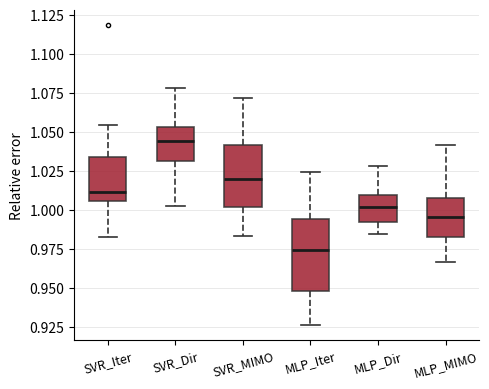

Reading left to right, transcribe this box plot: for each box, give where its median line is, the range the box spans, and where its two whiskers end, as read against the y-axis. The values are not printed on the chart, so give them approximately, as read against the axis.

SVR_Iter: median 1.010, box 1.005 to 1.035, whiskers 0.985 to 1.055
SVR_Dir: median 1.045, box 1.030 to 1.055, whiskers 1.000 to 1.080
SVR_MIMO: median 1.020, box 1.000 to 1.040, whiskers 0.985 to 1.070
MLP_Iter: median 0.975, box 0.950 to 0.995, whiskers 0.925 to 1.025
MLP_Dir: median 1.000, box 0.995 to 1.010, whiskers 0.985 to 1.030
MLP_MIMO: median 0.995, box 0.985 to 1.010, whiskers 0.965 to 1.040